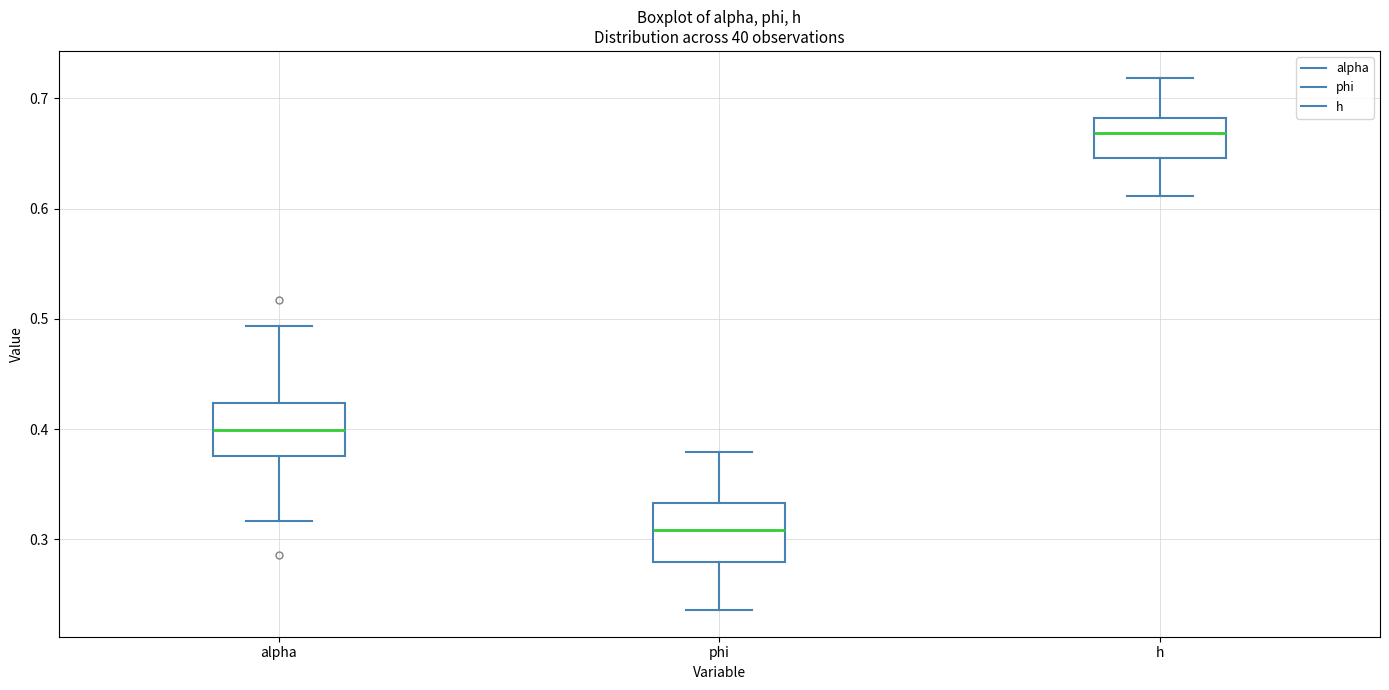

Where does the median line of the box for h sit on the y-axis? The values are not printed on the chart, so give them approximately, as read against the axis.

0.67